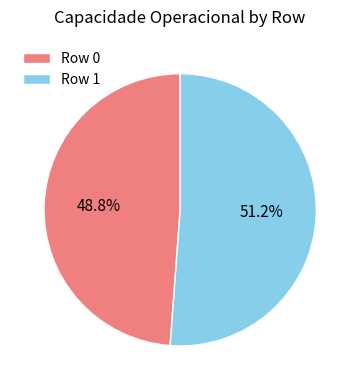

True or false: Row 1 accounts for 43% of the total.

False